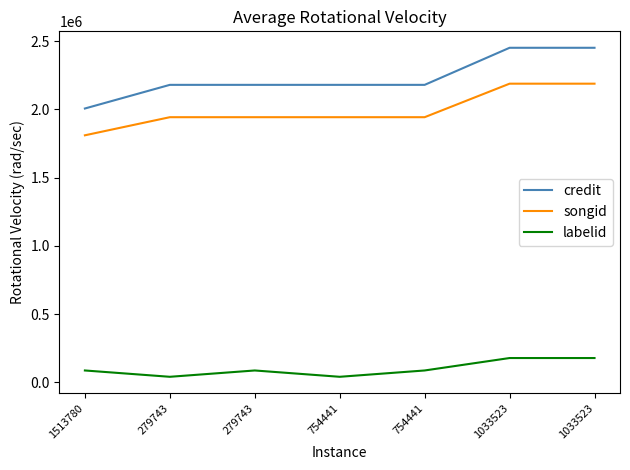

Reading right to left, transcribe all the data shown in this chart.

credit: 1033523=2452253	1033523=2452253	754441=2180452	754441=2180452	279743=2180452	279743=2180452	1513780=2007058
songid: 1033523=2189100	1033523=2189100	754441=1943345	754441=1943345	279743=1943345	279743=1943345	1513780=1810587
labelid: 1033523=177622	1033523=177622	754441=86412	754441=40066	279743=86412	279743=40066	1513780=86412